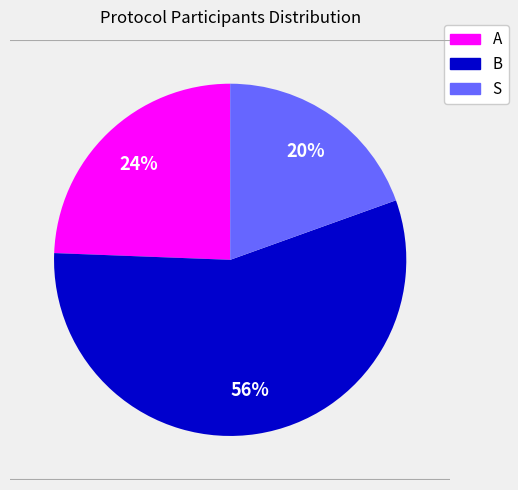

Which category has the biggest portion of the pie?

B